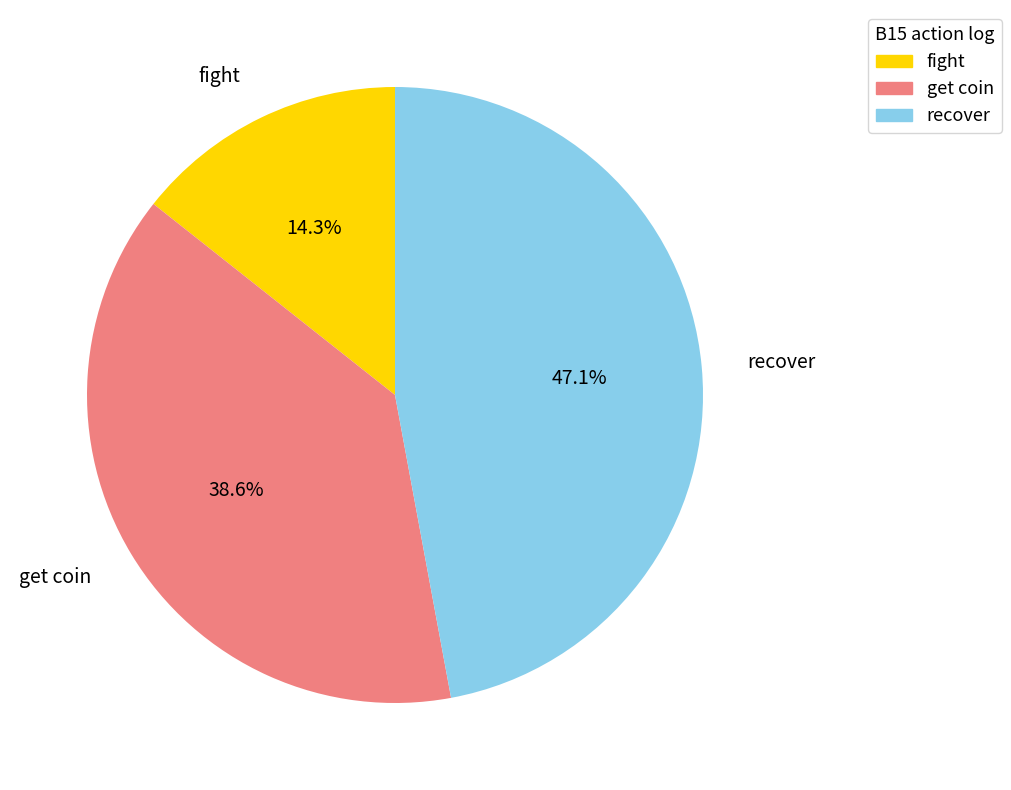

Does fight represent more than half of the total?

No